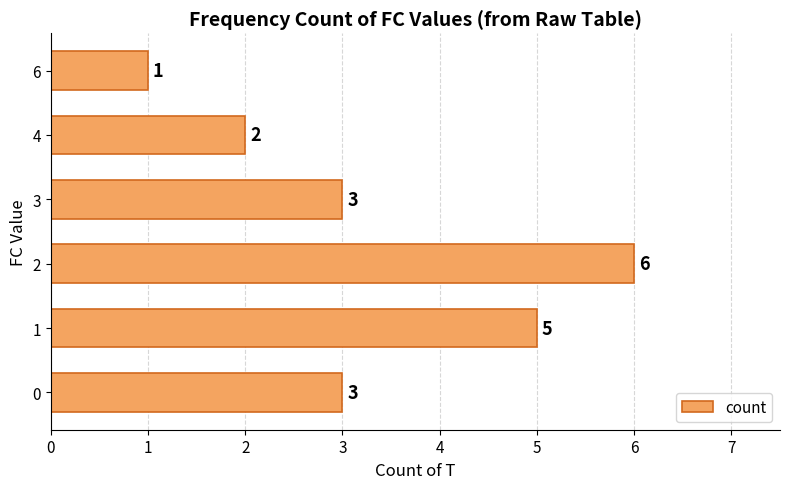

What is the difference between the values at 6 and 2?

5